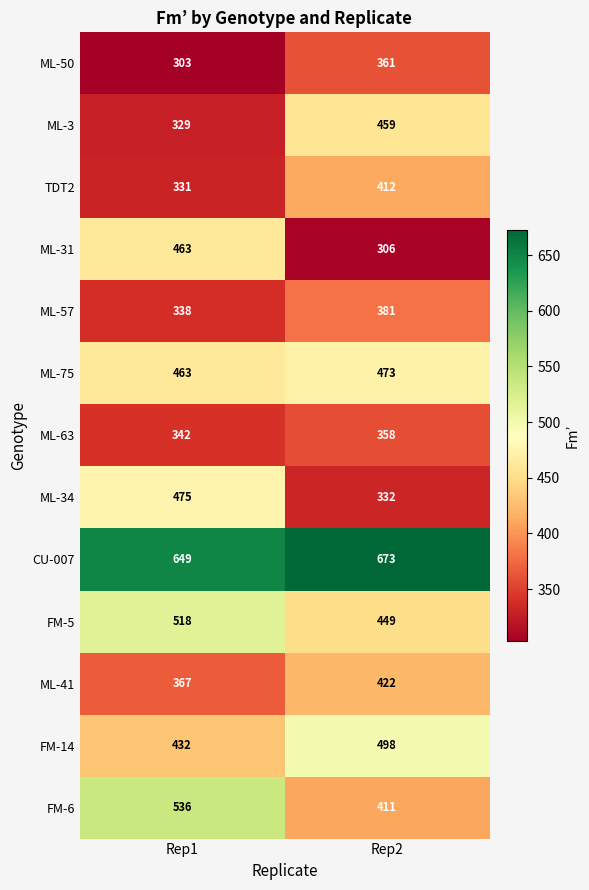

Which series has the largest range (max minus min)?

ML-31